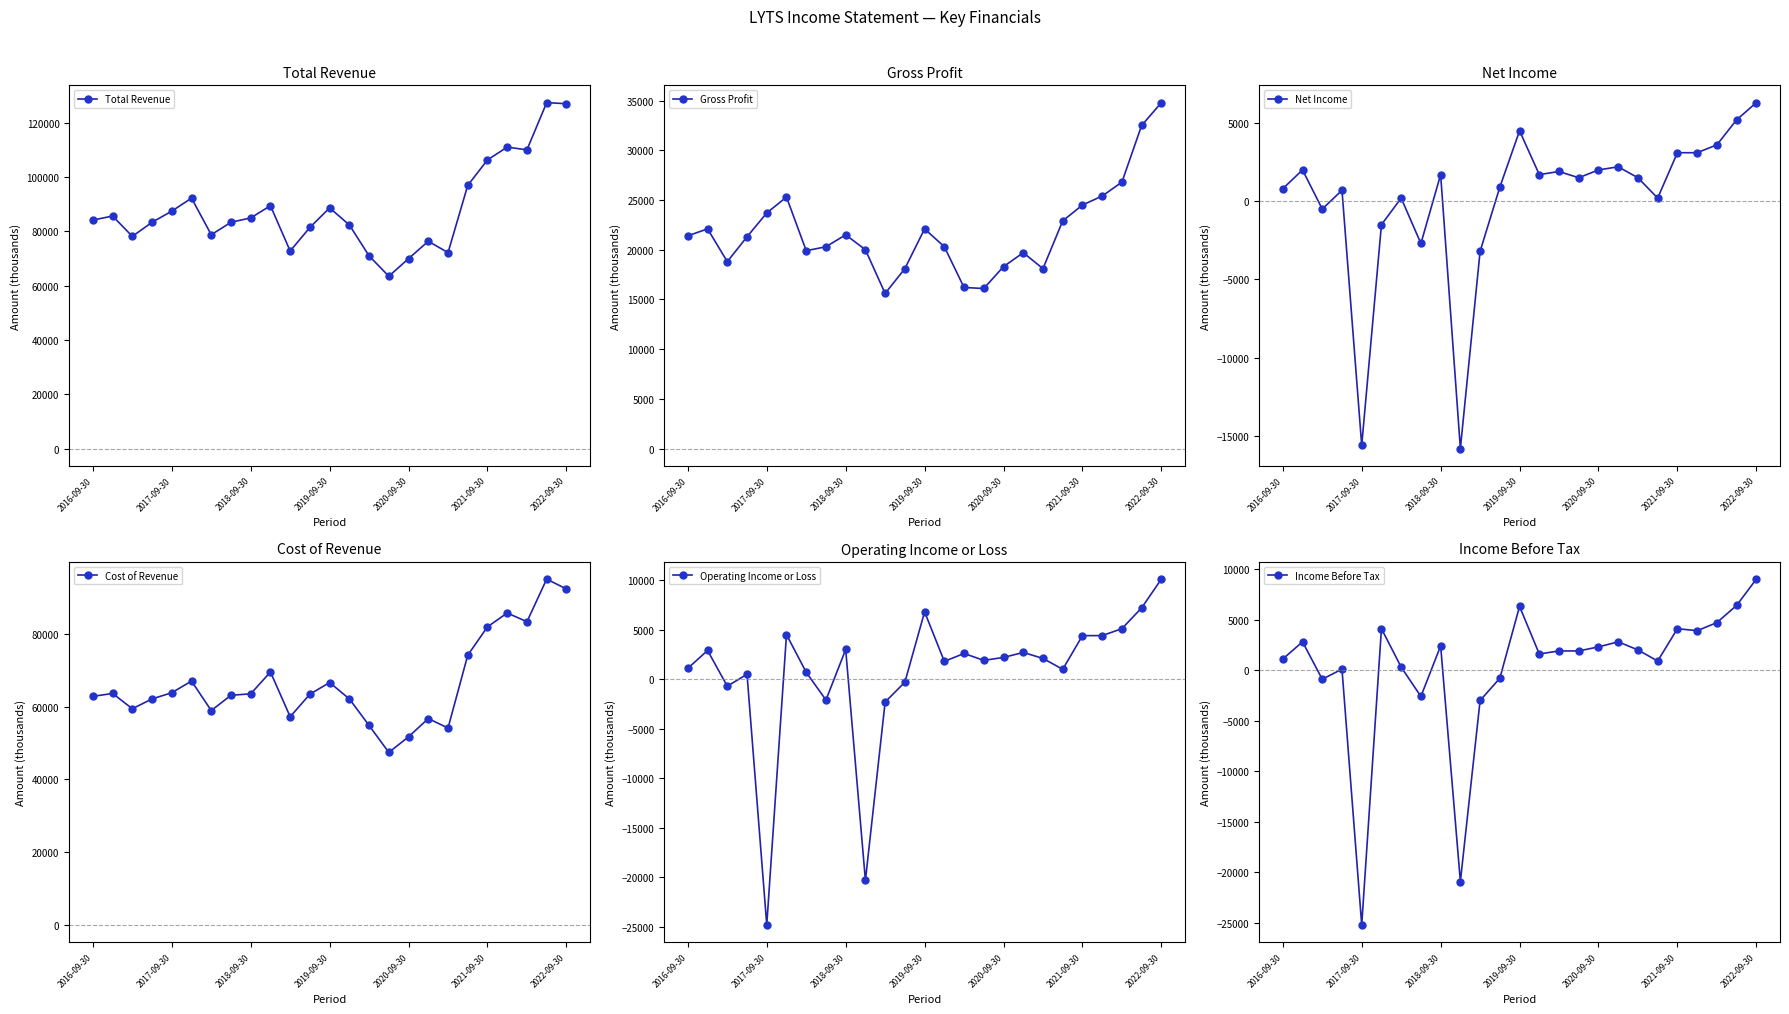

How many data points in Cost of Revenue are less than 63400?

12